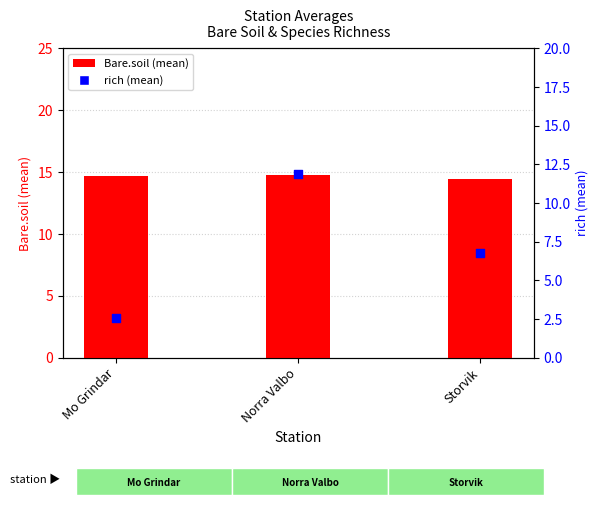

Which series contains the highest Y value?

Bare.soil